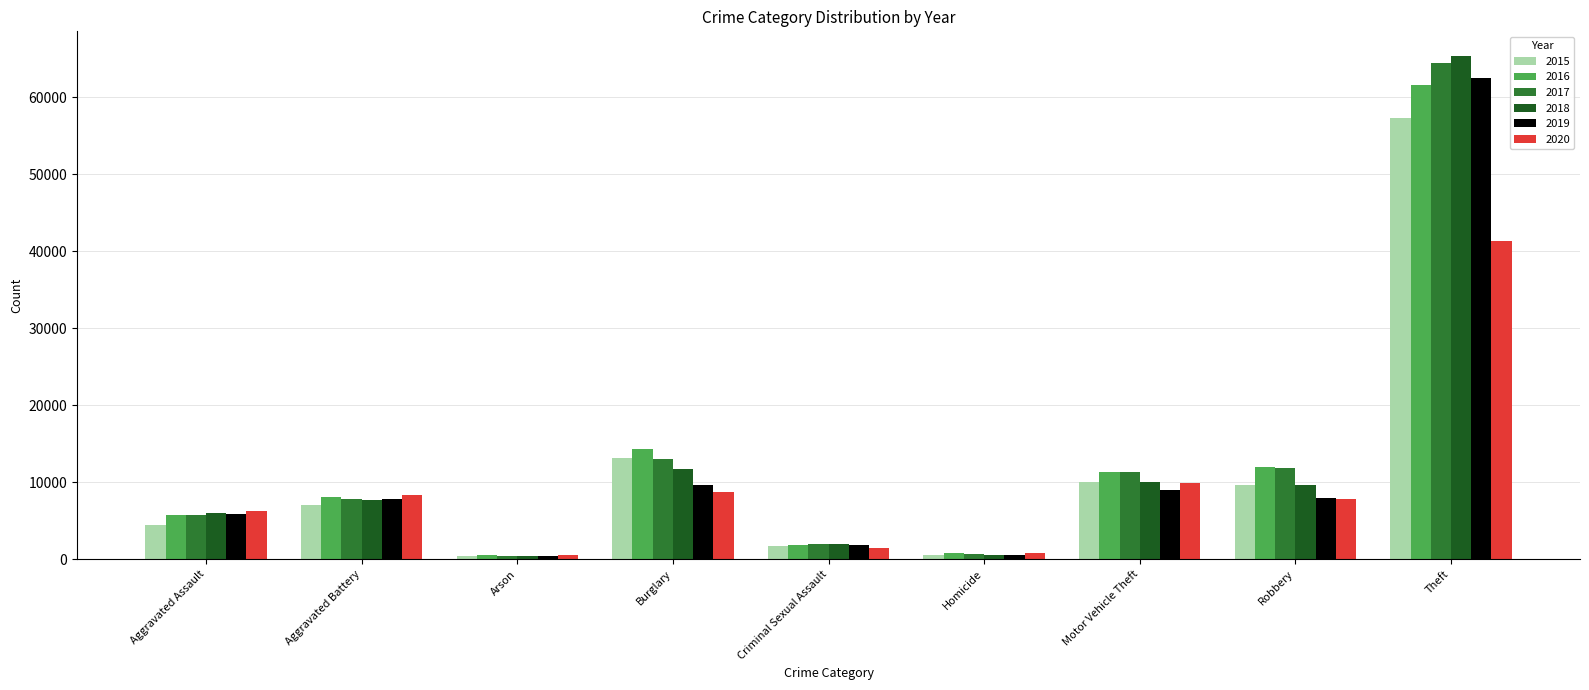

What is the label of the 3rd bar from the left?

Arson